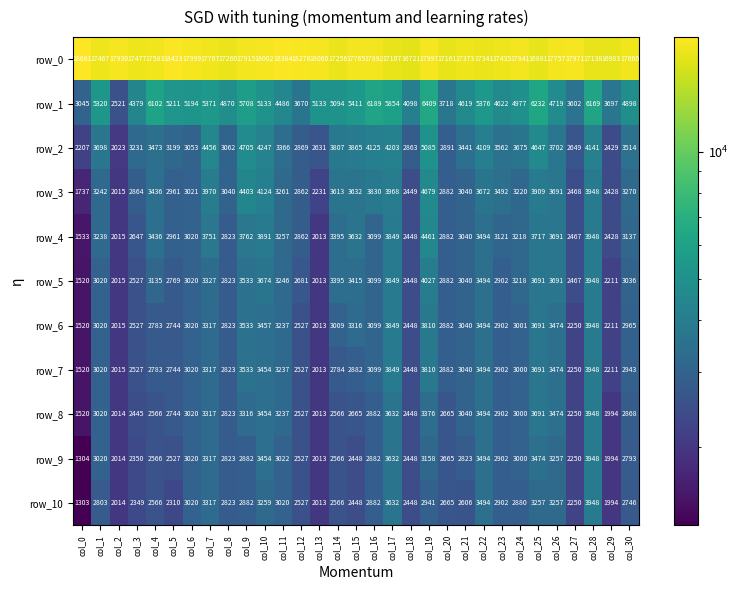

At which category is the sum across all series the highest?

col_19